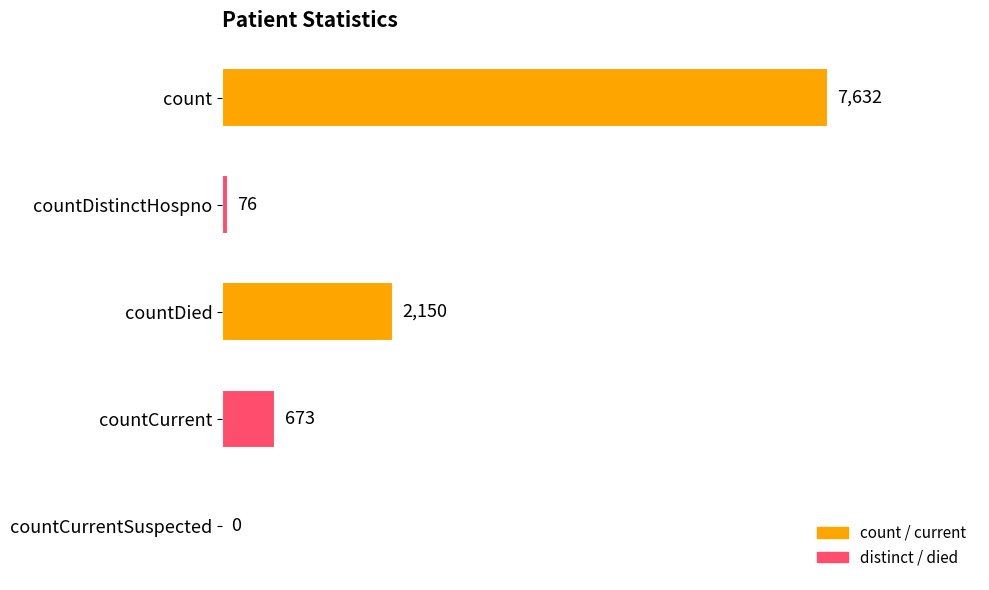

Is it true that the value at countDied is 2150?

True